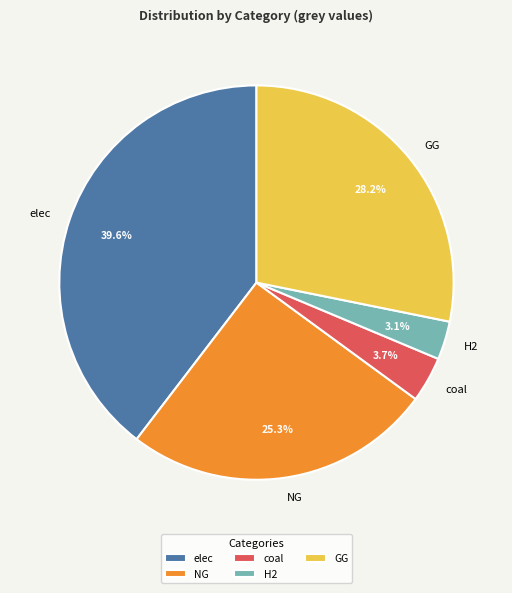

To the nearest percent, what is the average slice percentage?

20%